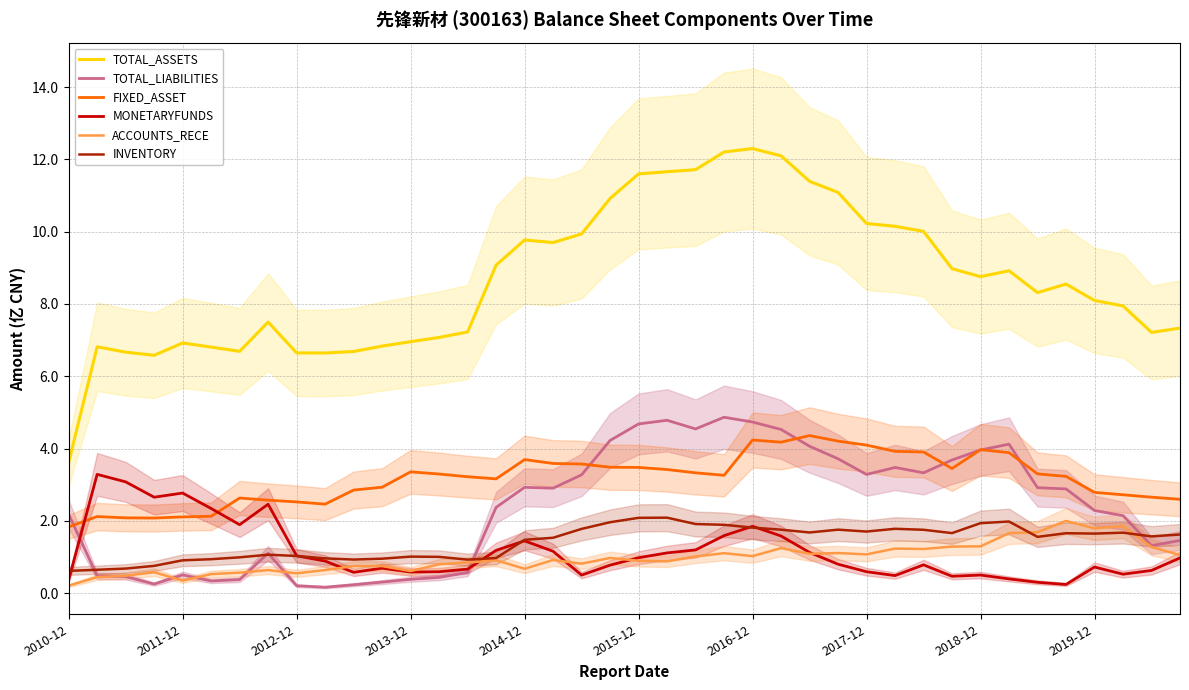

The value of TOTAL_ASSETS at 2011-12 is 6.9. True or false?

True